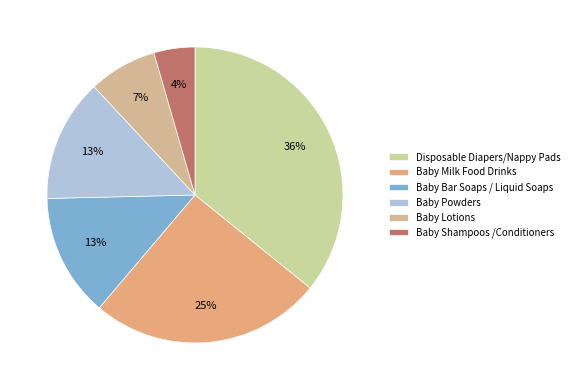

Count the number of slices in the pie.

6